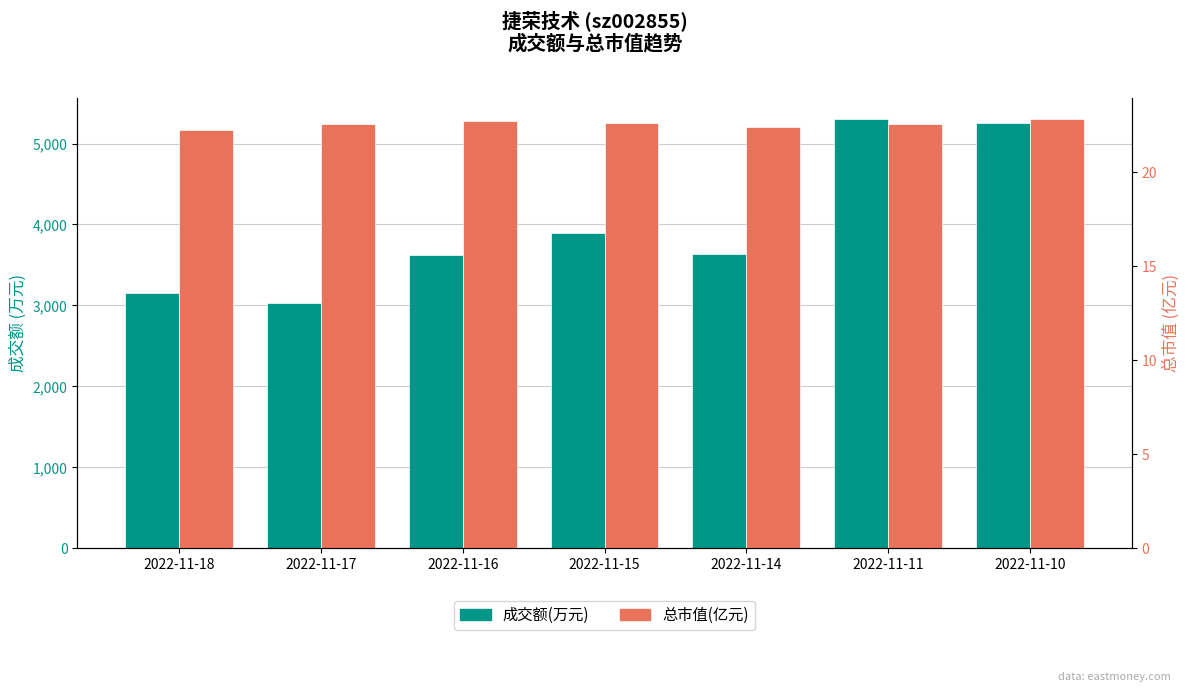

What is the difference between the second highest and second lowest values in the 成交额(万元) series?

2103.0